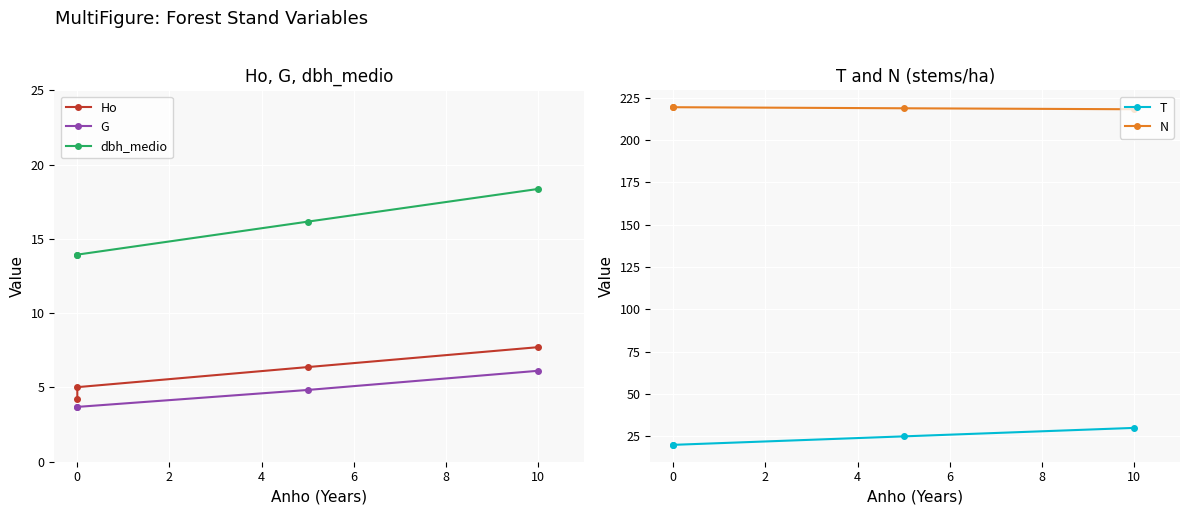

What is the difference between the highest and lowest values at 10?

212.0